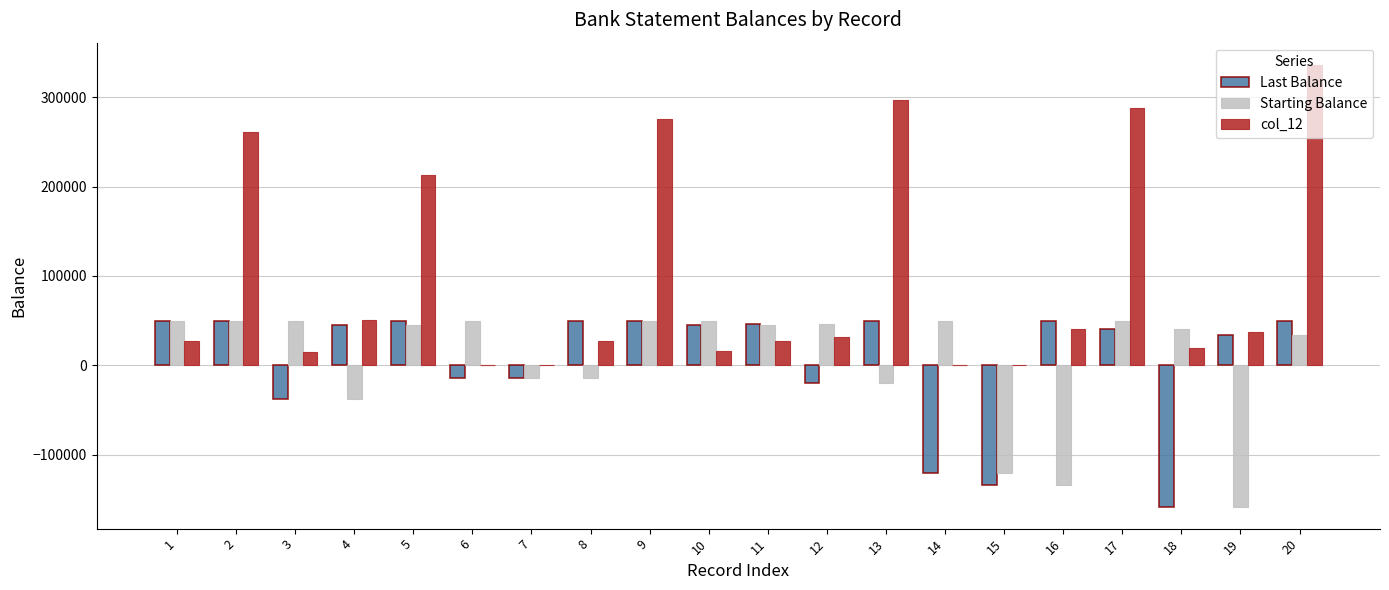

Between 2 and 13, which series saw the biggest shift?

Starting Balance